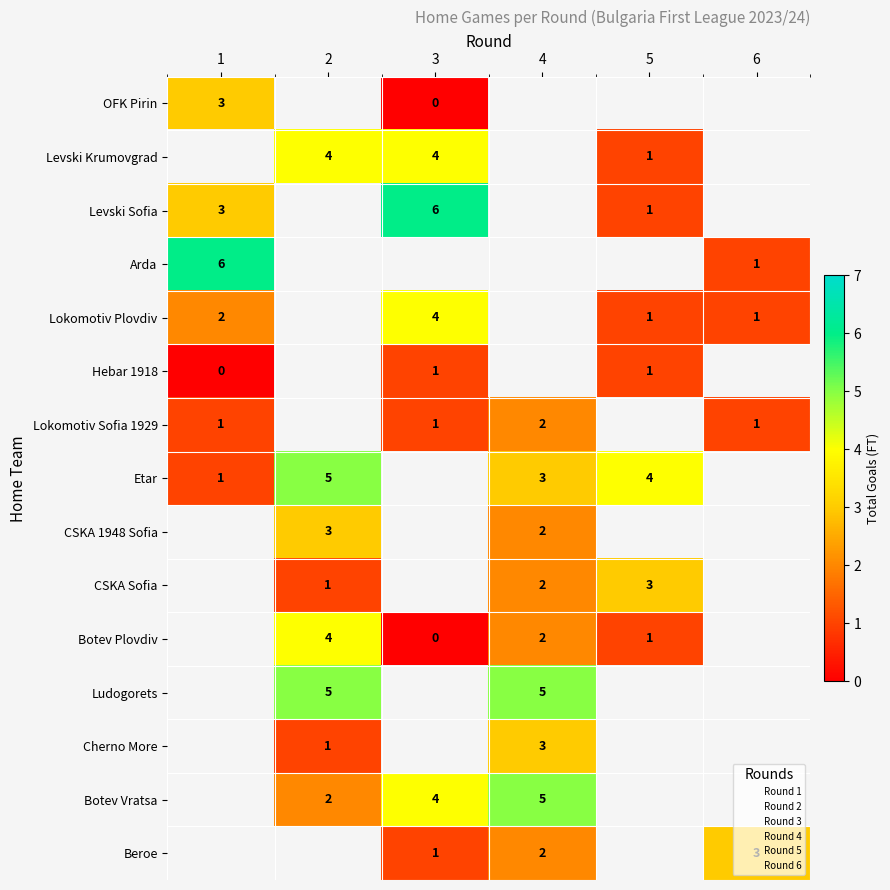

What is the highest value of the Lokomotiv Sofia 1929 series?

2.0